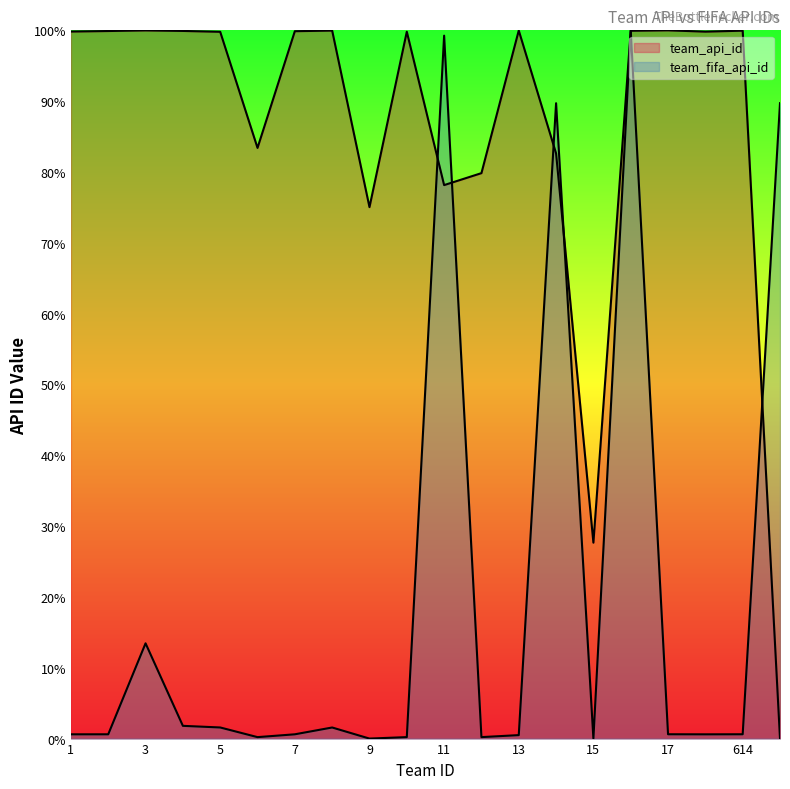

At which category does team_fifa_api_id reach its first local peak?

3